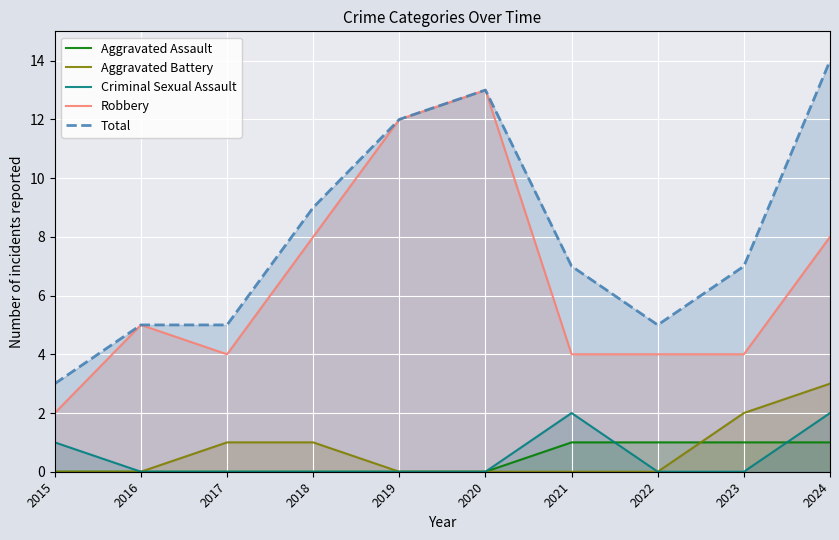

What is the approximate value of Robbery at 2020?

13